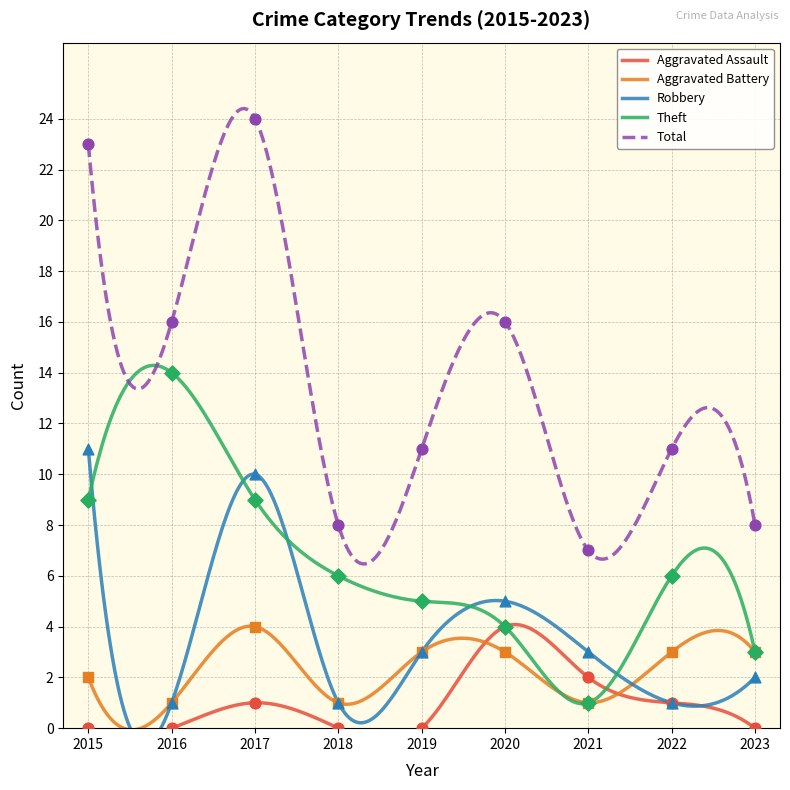

Which series reaches the minimum Y coordinate?

Aggravated Assault